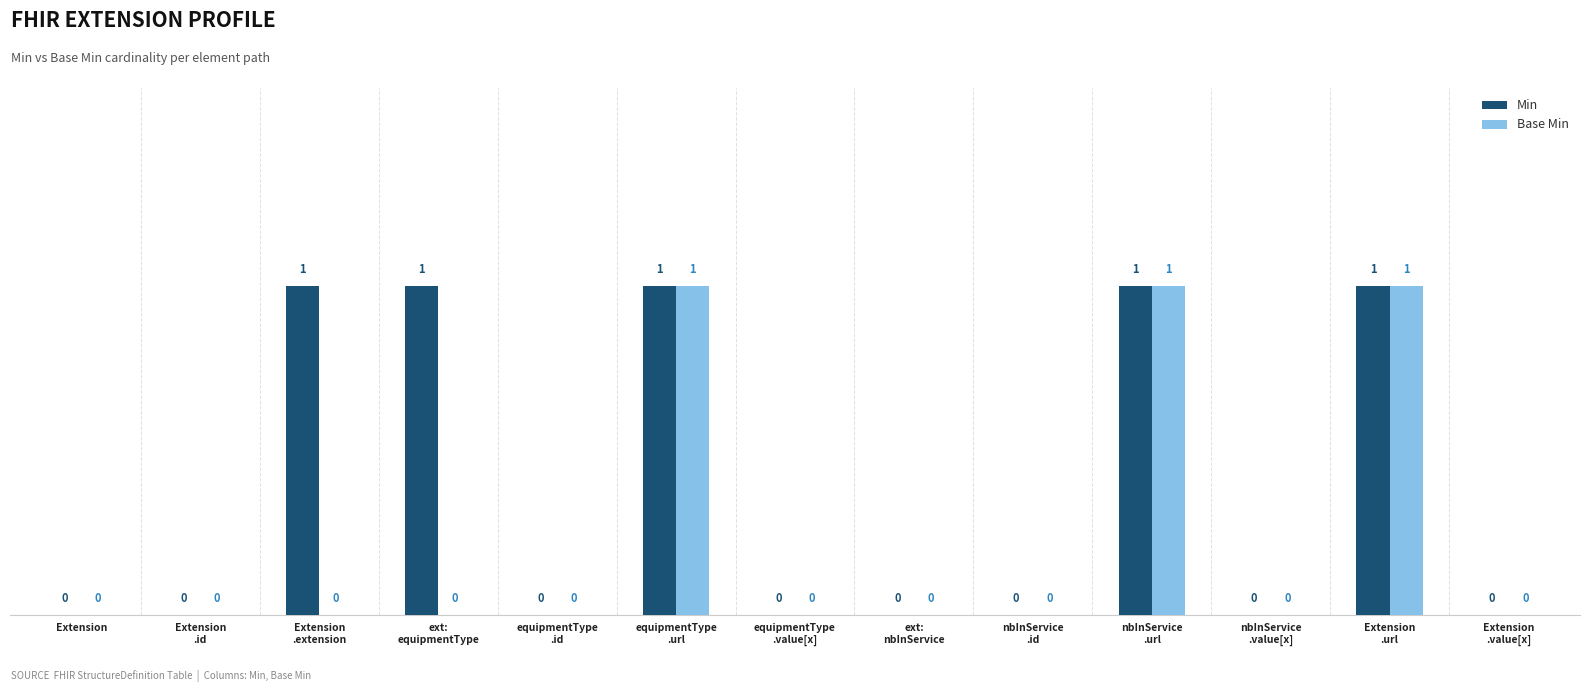

What is the sum of all Min values?

5